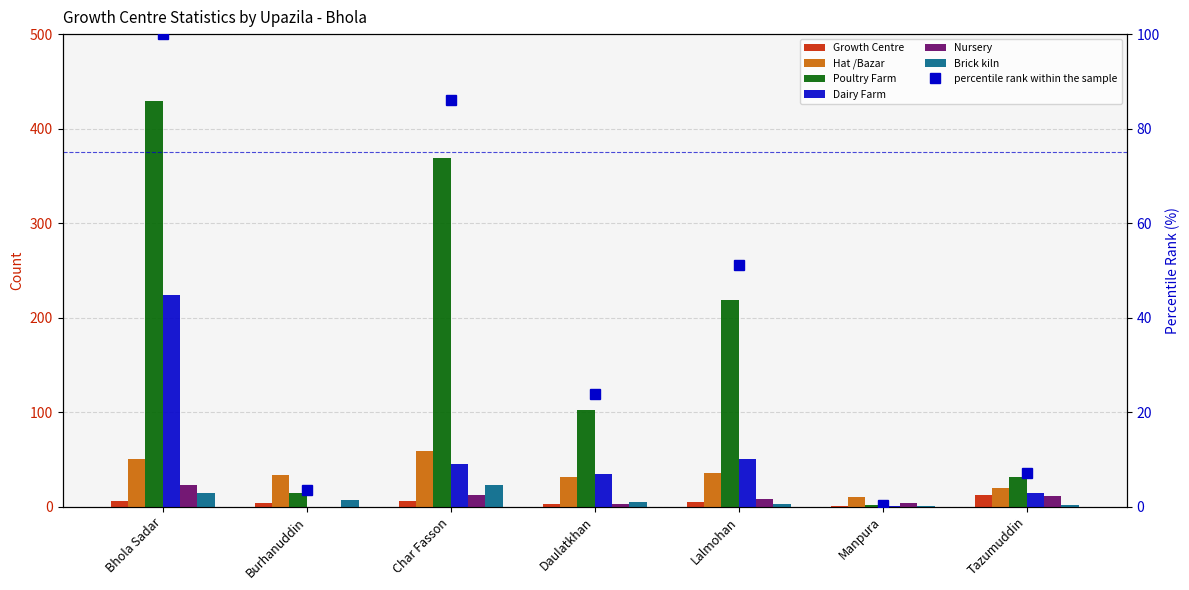

Is it true that Dairy Farm equals 73 at Lalmohan?

False